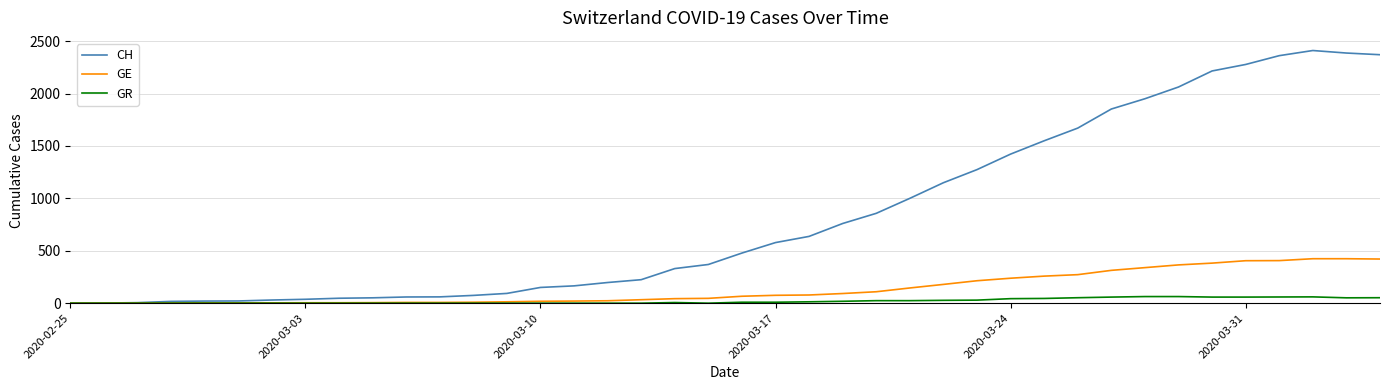

List the series in order of their peak value, lowest first.

GR, GE, CH